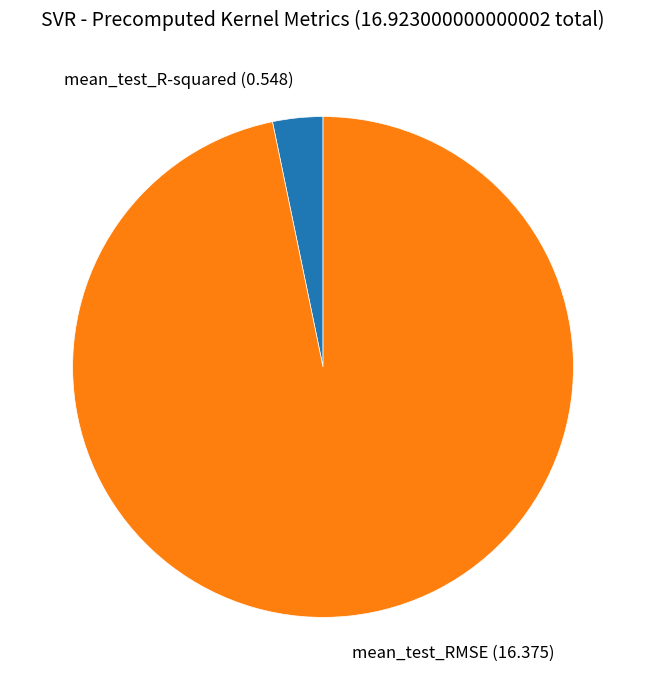

True or false: mean_test_R-squared accounts for 3% of the total.

True